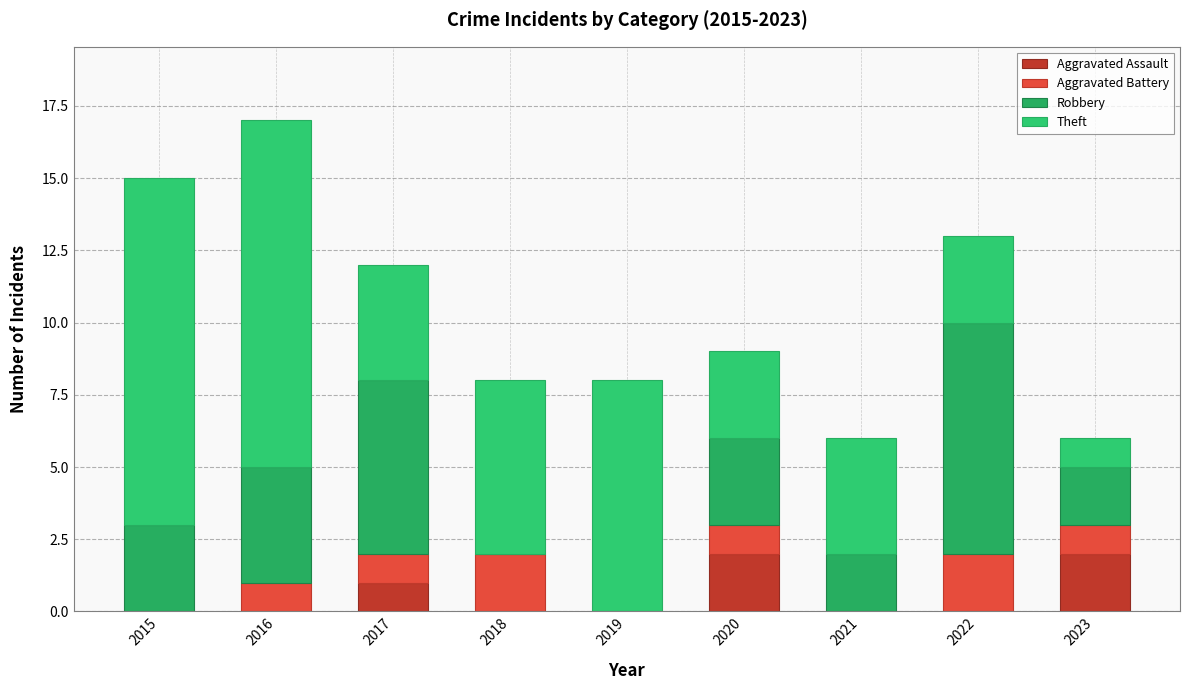

Does the chart contain stacked bars?

Yes